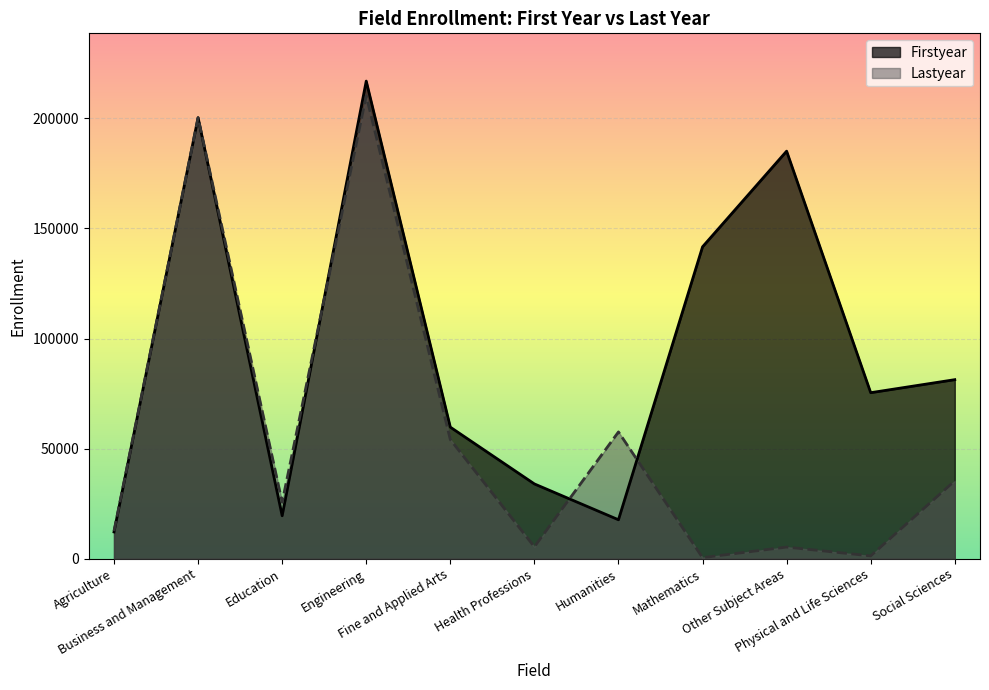

Reading left to right, what are all the values shown in this chart?

Firstyear: Agriculture=12138	Business and Management=200312	Education=19483	Engineering=216932	Fine and Applied Arts=59736	Health Professions=33947	Humanities=17664	Mathematics=141651	Other Subject Areas=185107	Physical and Life Sciences=75385	Social Sciences=81304
Lastyear: Agriculture=12534	Business and Management=200300	Education=25634	Engineering=210253	Fine and Applied Arts=54111	Health Professions=5353	Humanities=57573	Mathematics=452	Other Subject Areas=5253	Physical and Life Sciences=1245	Social Sciences=35345